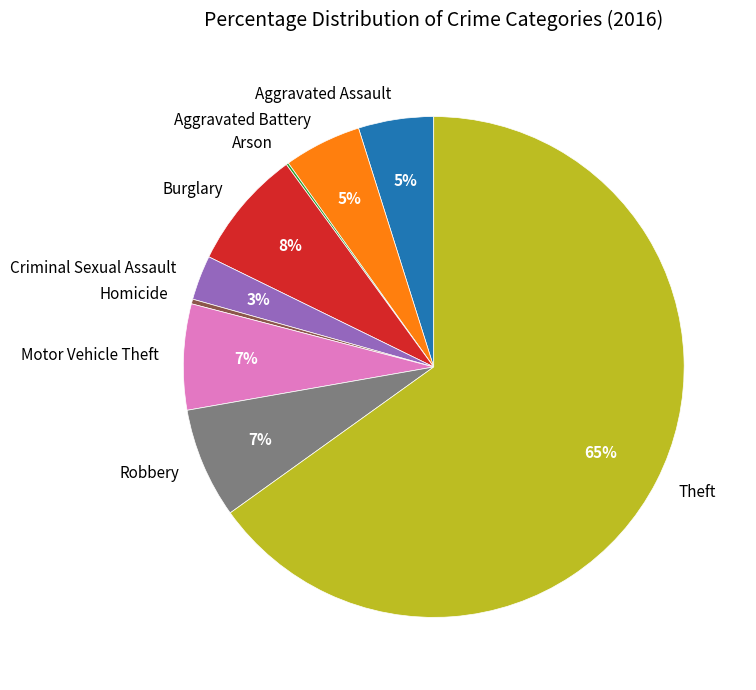

Which slice is the largest?

Theft